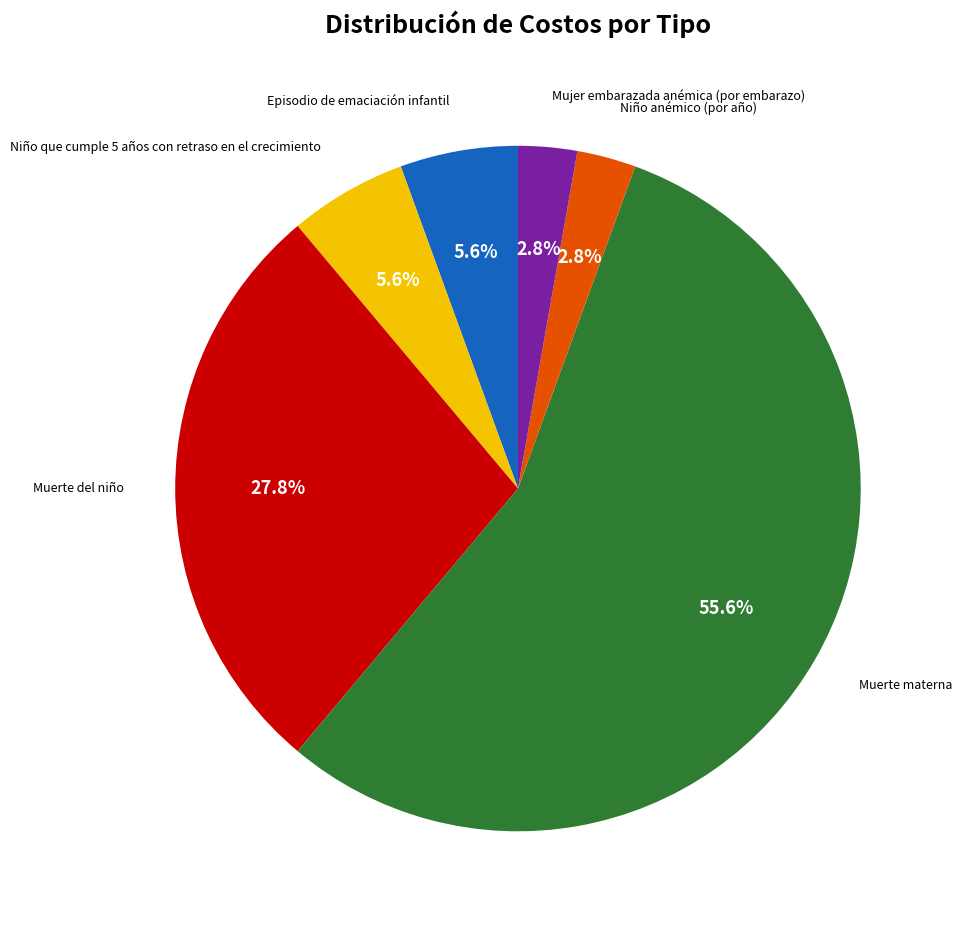

What is the total percentage of Niño anémico (por año) and Mujer embarazada anémica (por embarazo)?

5.6%